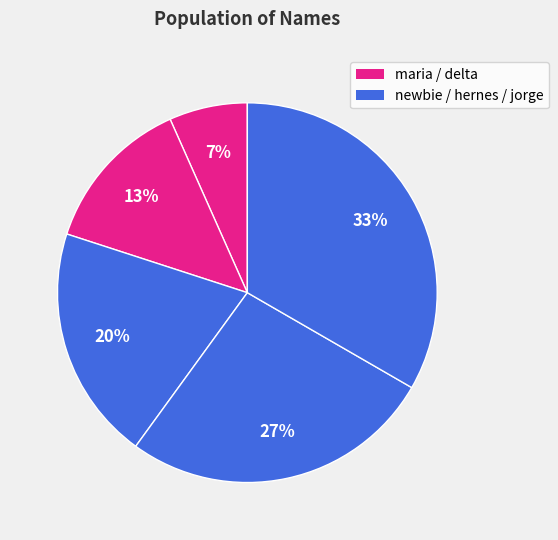

What is the largest slice in the pie chart?

jorge